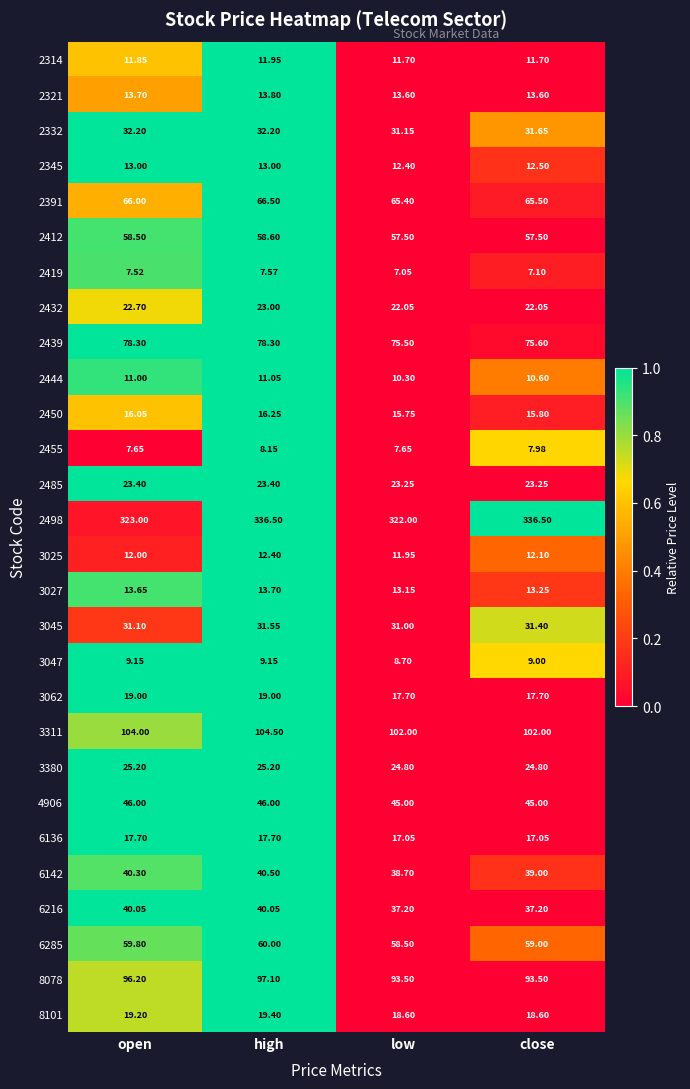

Where does the 3047 series first go above 9?

open